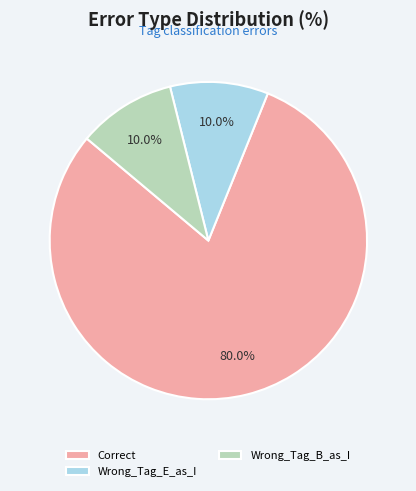

How many slices are in this pie chart?

3